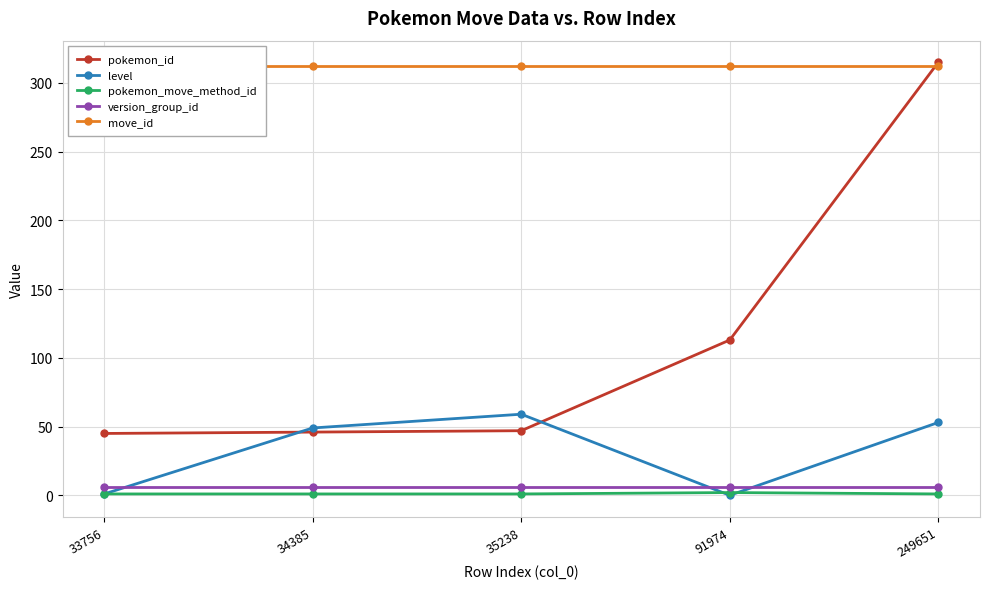

Is it true that move_id equals 551 at 91974?

False